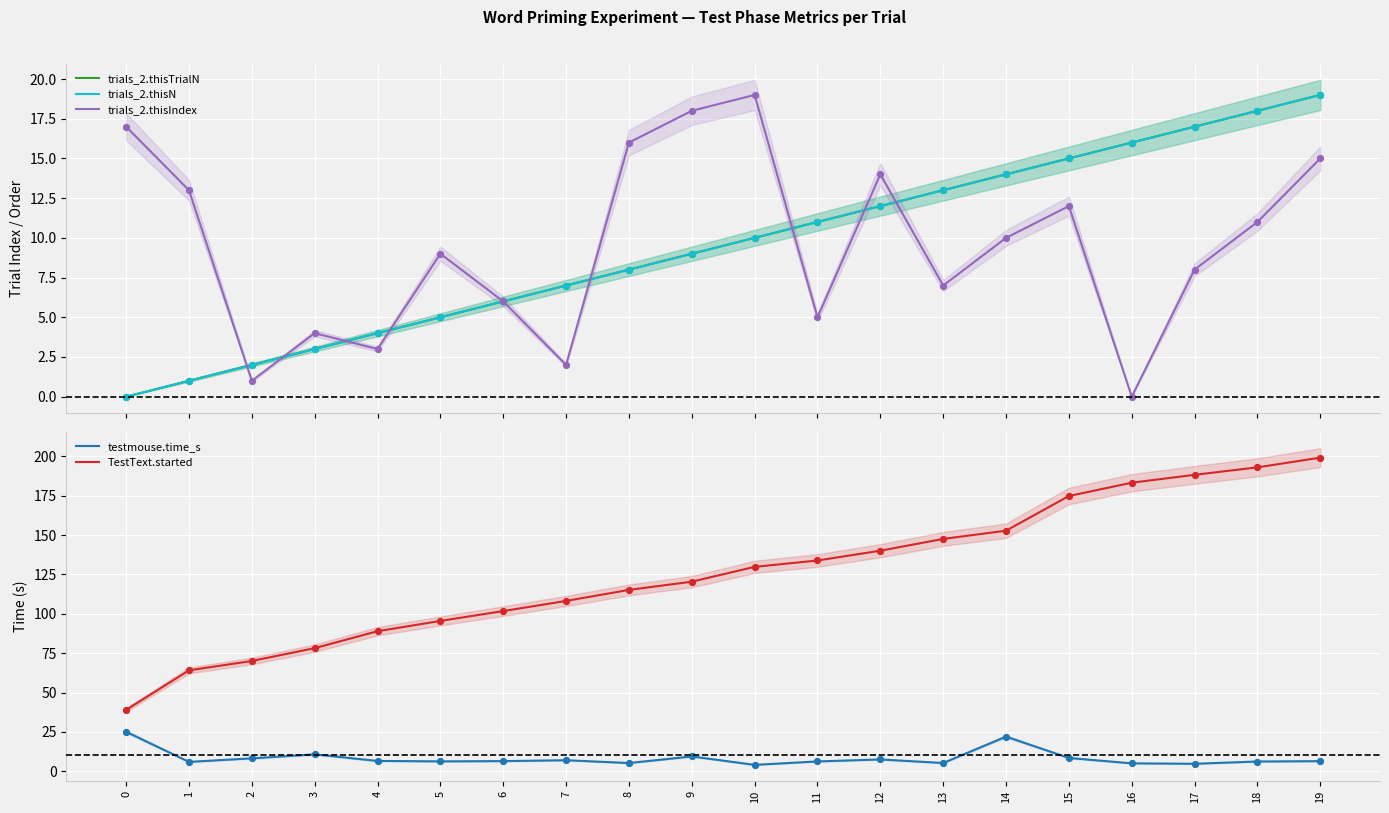

At how many categories does at least one series exceed 172?

5